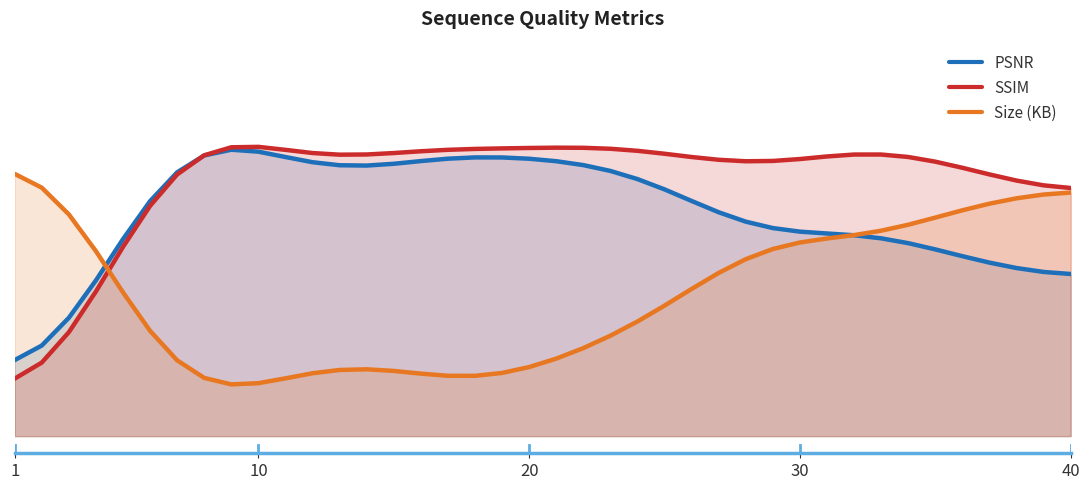

Which series has the largest total across all categories?

SSIM